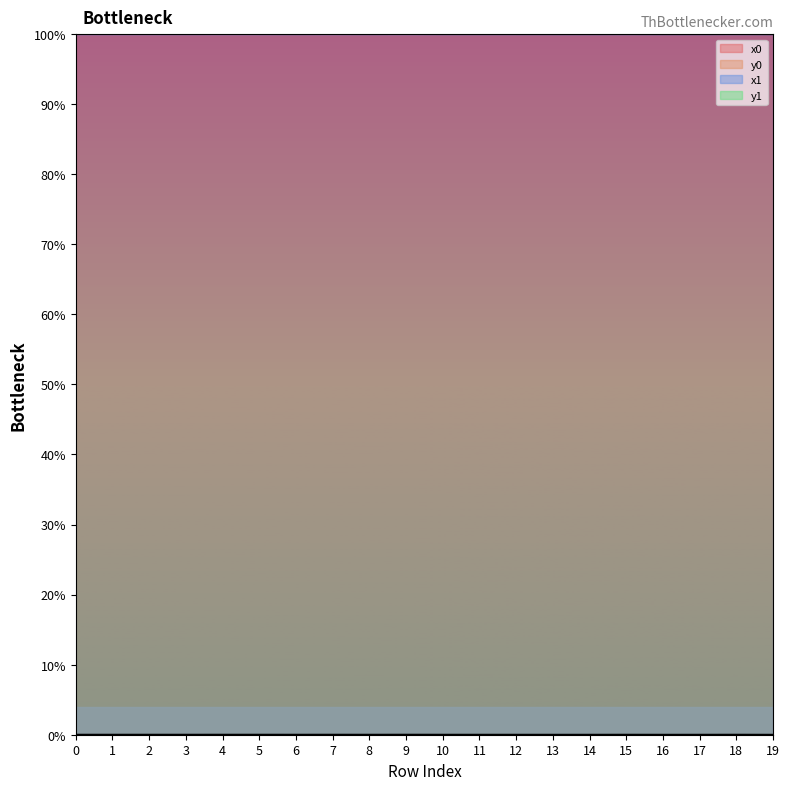

Which series has the largest range (max minus min)?

x0